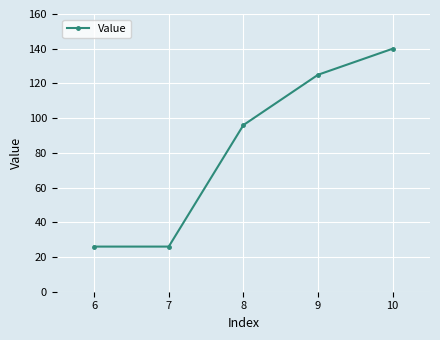

What is the greatest value displayed?

140